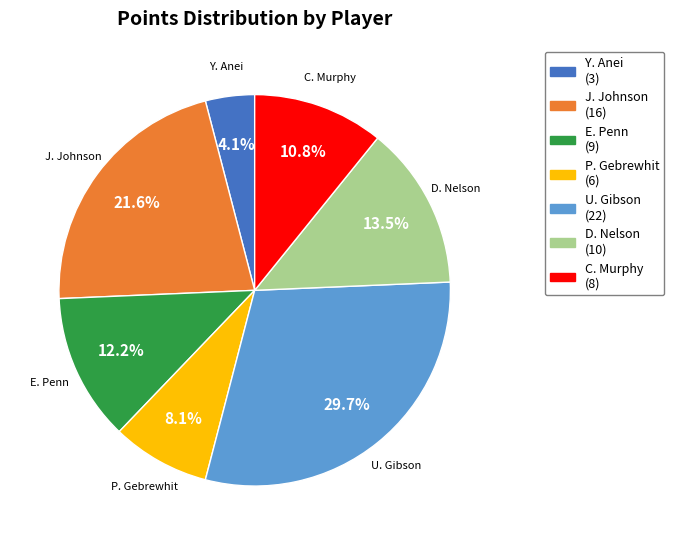

How many slices are in this pie chart?

7